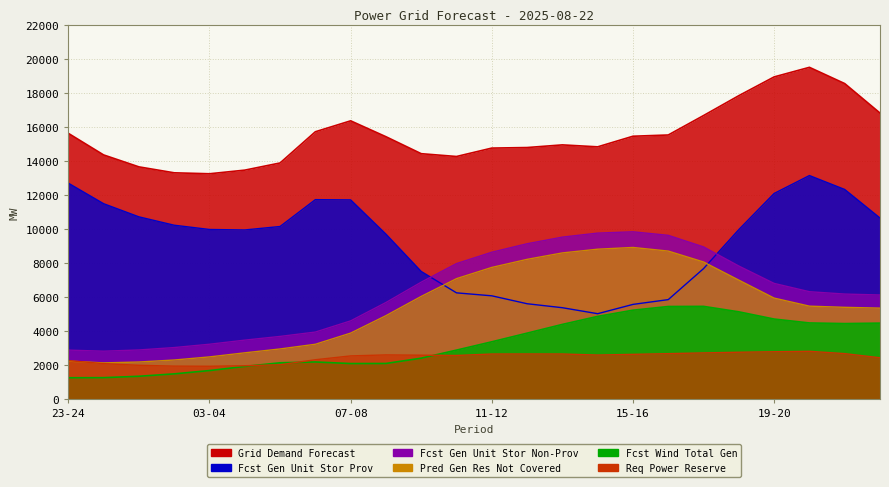

Reading left to right, what are all the values shown in this chart?

grid_demand_fcst: 15629	14360	13659	13310	13254	13467	13888	15721	16363	15430	14433	14268	14762	14794	14950	14835	15458	15531	16673	17841	18942	19505	18551	16820
fcst_gen_unit_stor_prov: 12702	11496	10724	10232	9982	9954	10157	11734	11720	9709	7516	6260	6086	5621	5387	5036	5582	5863	7684	9977	12097	13149	12332	10656
fcst_gen_unit_stor_non_prov: 2898	2834	2906	3047	3242	3483	3701	3957	4614	5692	6887	7978	8646	9144	9533	9769	9846	9638	8959	7835	6815	6327	6189	6134
pred_gen_res_not_cov: 2250	2147	2199	2316	2498	2738	2965	3241	3896	4920	6051	7094	7753	8227	8605	8824	8926	8713	8073	7007	5953	5479	5410	5363
fcst_wi_tot_gen: 1273	1279	1361	1502	1696	1939	2153	2201	2108	2113	2423	2897	3385	3893	4407	4877	5242	5458	5466	5145	4721	4492	4455	4482
req_pow_res: 2281	2104	2006	1957	1949	1979	2038	2332	2557	2616	2599	2583	2667	2670	2669	2607	2648	2689	2734	2772	2802	2827	2691	2448